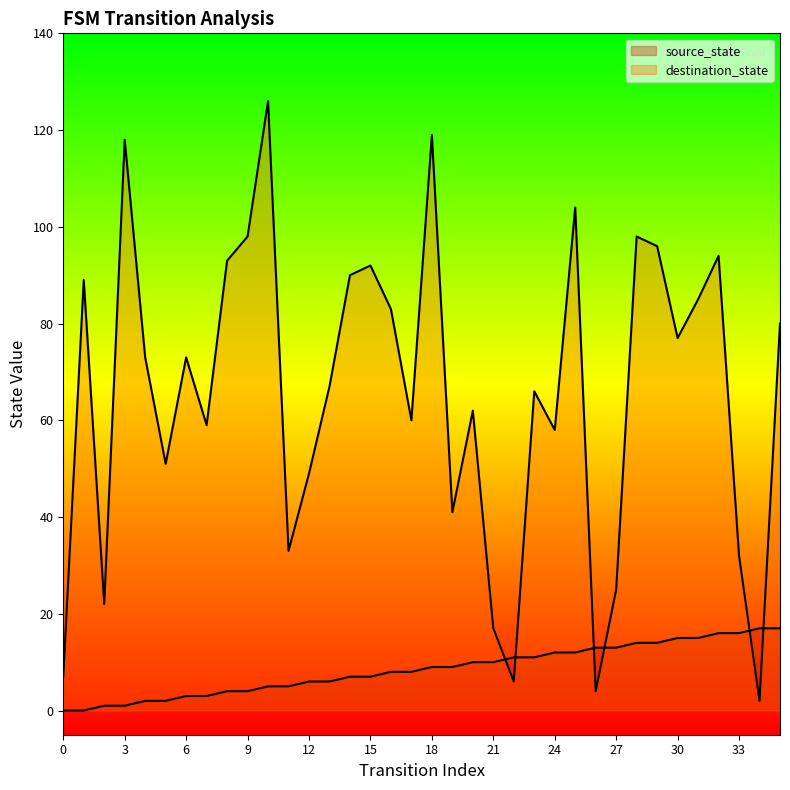

How many values in source_state are above zero?

34